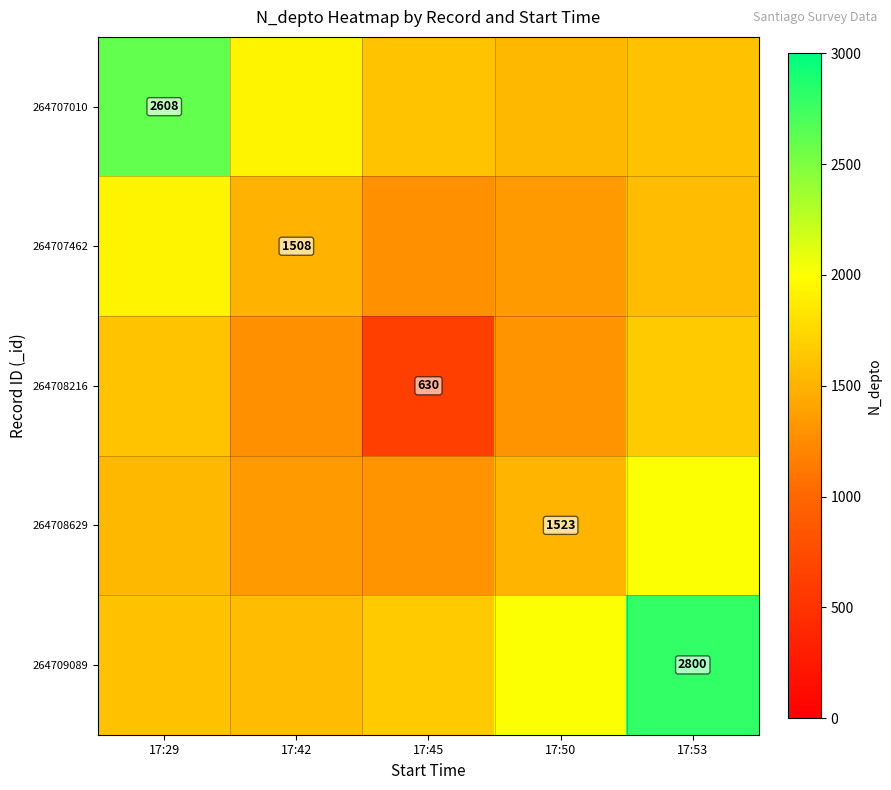

Rank the series by their maximum value, from lowest to highest.

264708216, 264707462, 264708629, 264707010, 264709089